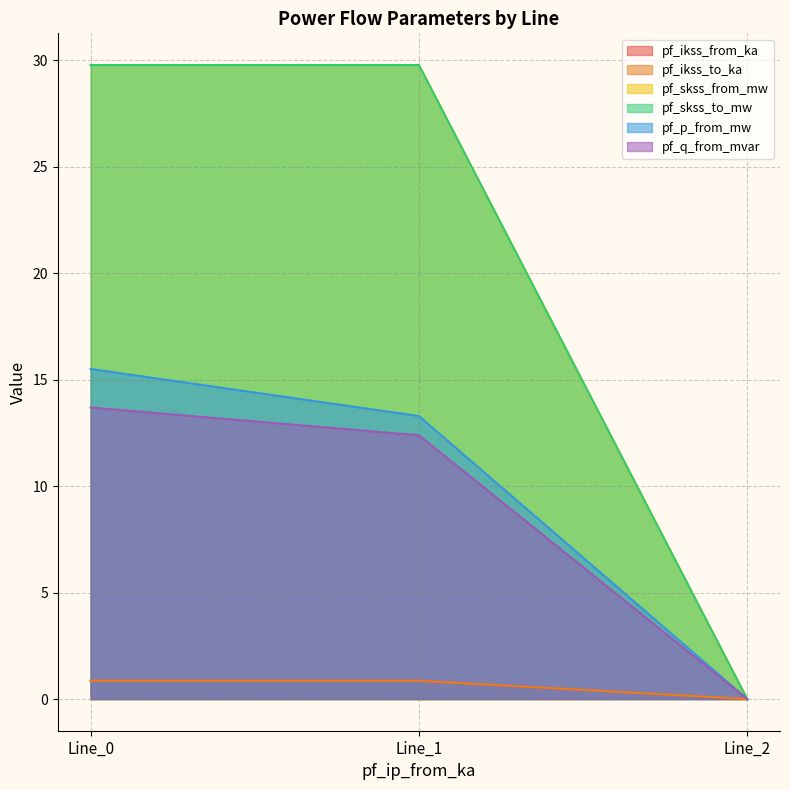

At which label is pf_ikss_to_ka closest to 0?

Line_2